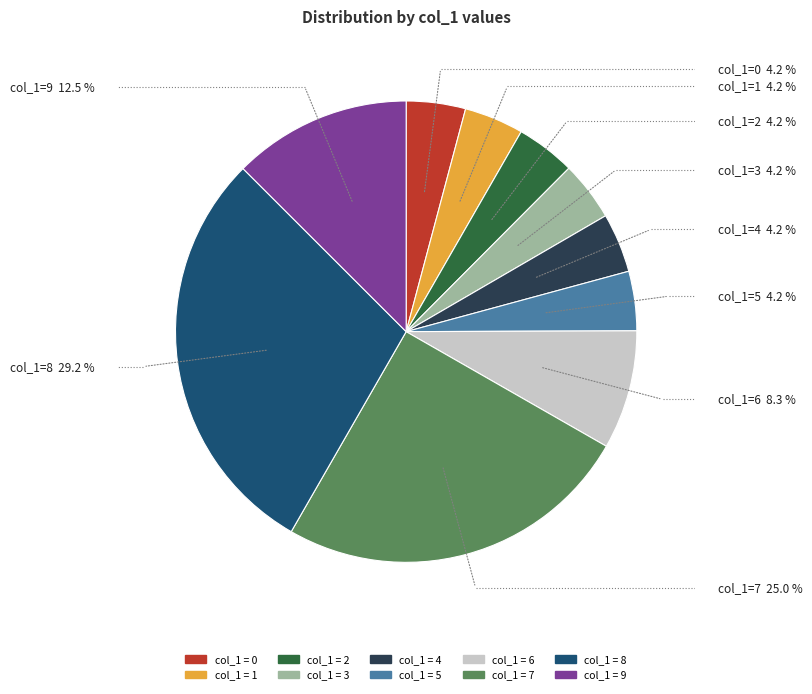

Is there a majority slice in this chart?

No